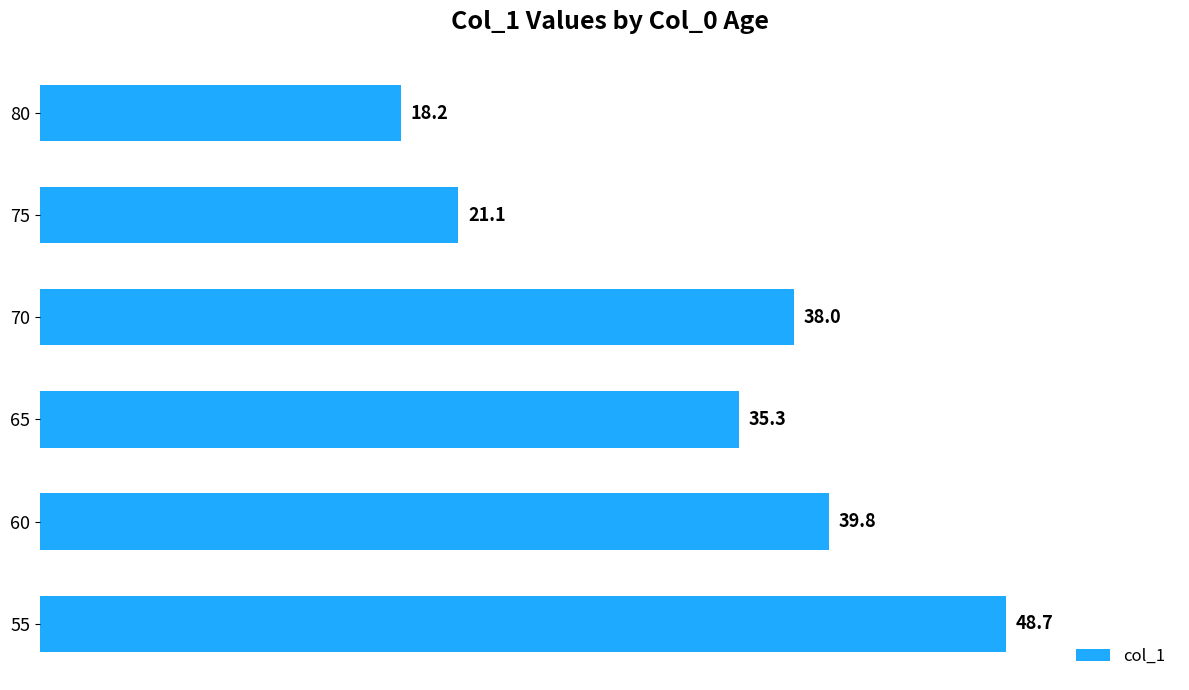

Rank the categories by value from lowest to highest.

80, 75, 65, 70, 60, 55